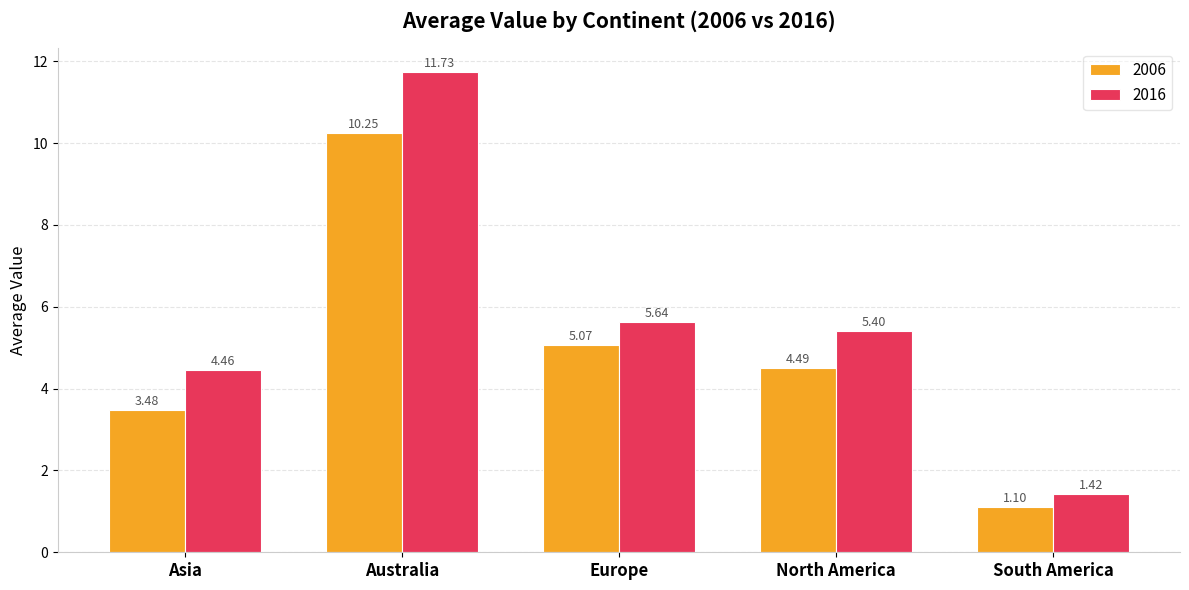

Rank the series by their maximum value, from highest to lowest.

2016, 2006